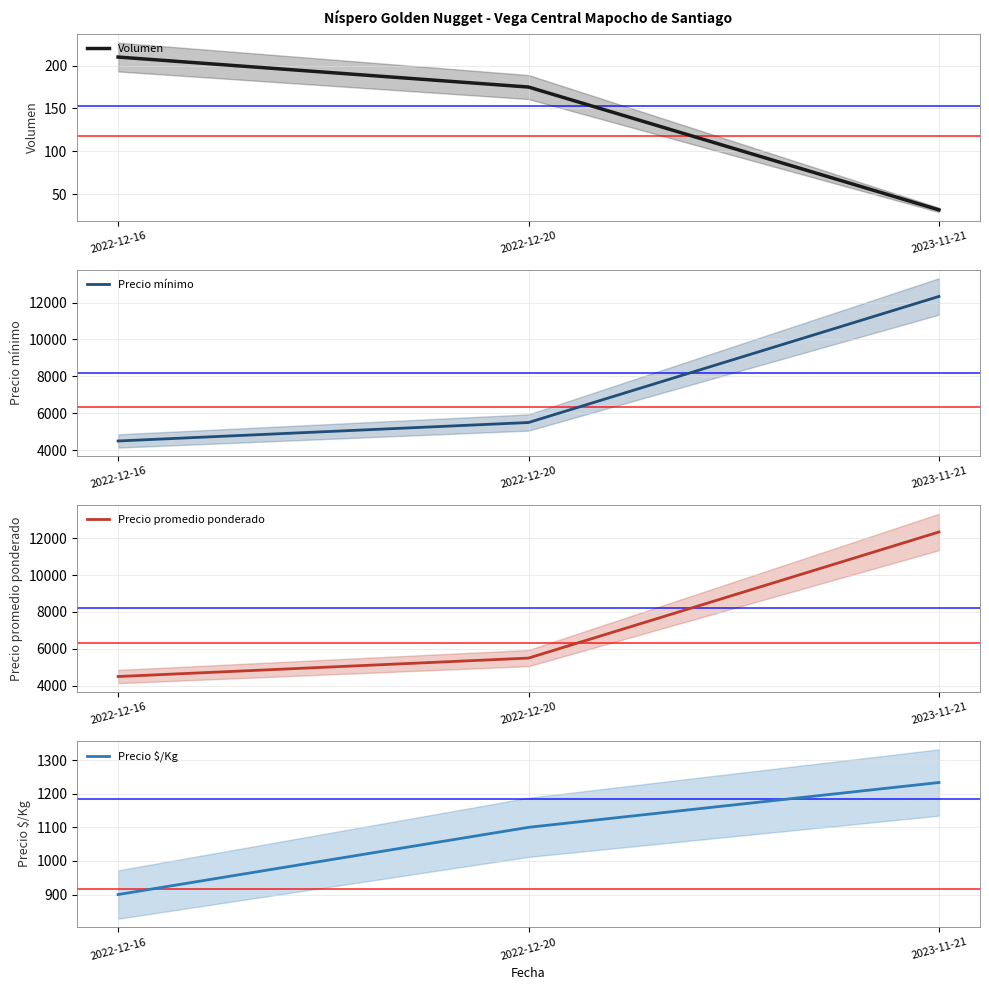

Between 2022-12-16 and 2023-11-21, which is larger?

2022-12-16